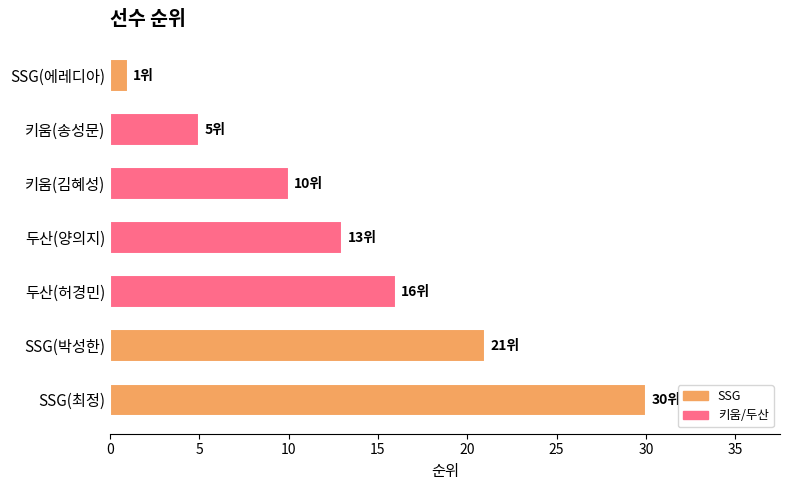

At which category does the chart reach its peak across all series?

SSG(최정)